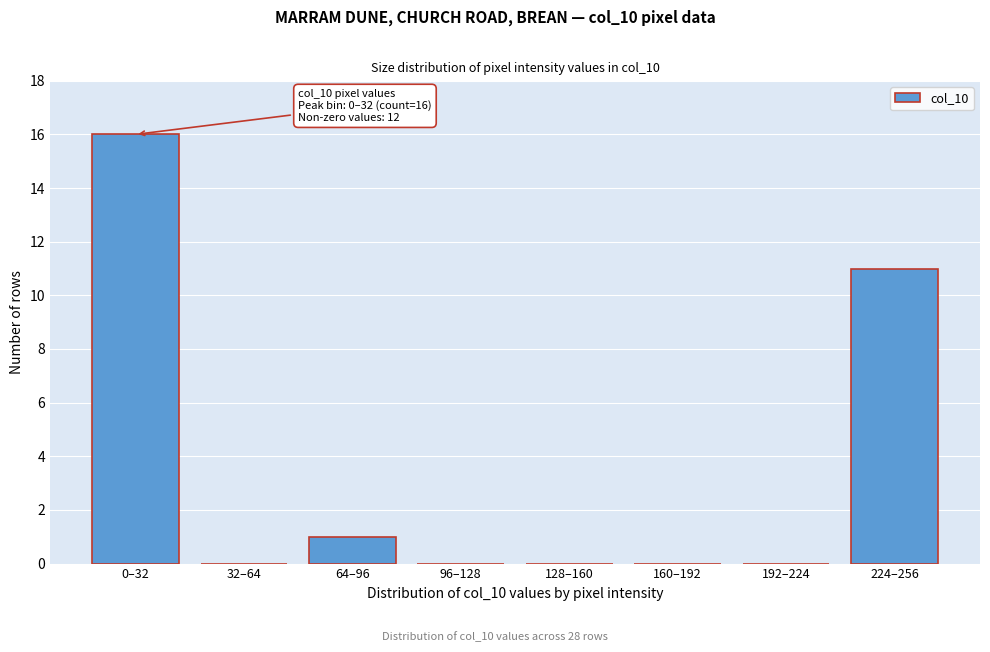

Reading left to right, transcribe all the data shown in this chart.

0–32=16	32–64=0	64–96=1	96–128=0	128–160=0	160–192=0	192–224=0	224–256=11